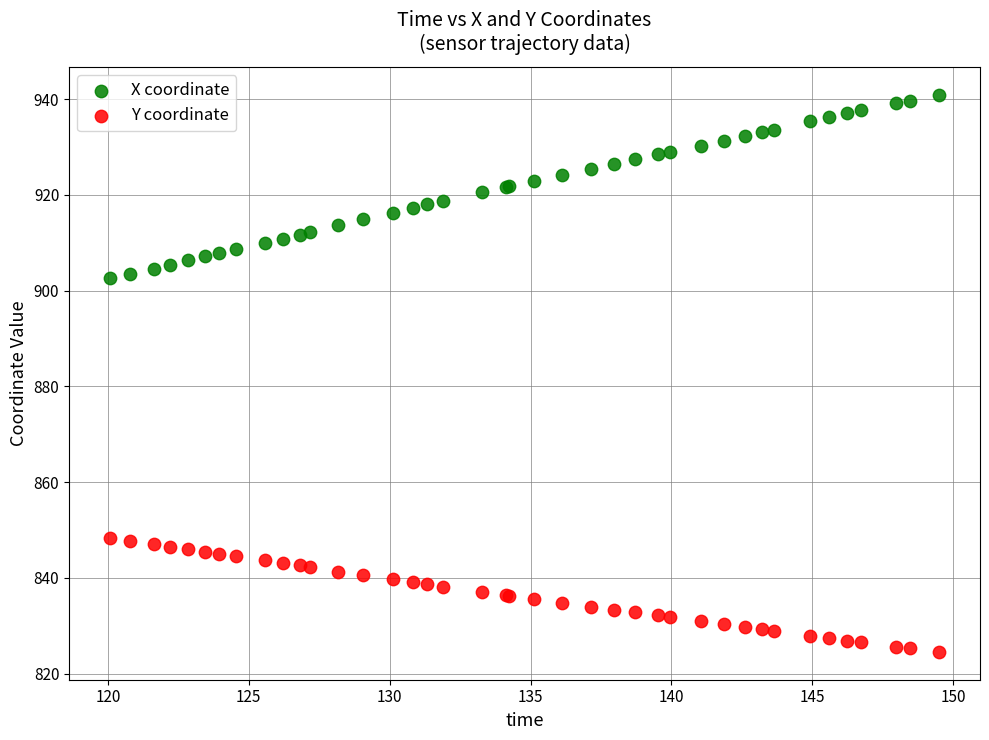

What are all the series names shown in the legend?

X coordinate, Y coordinate